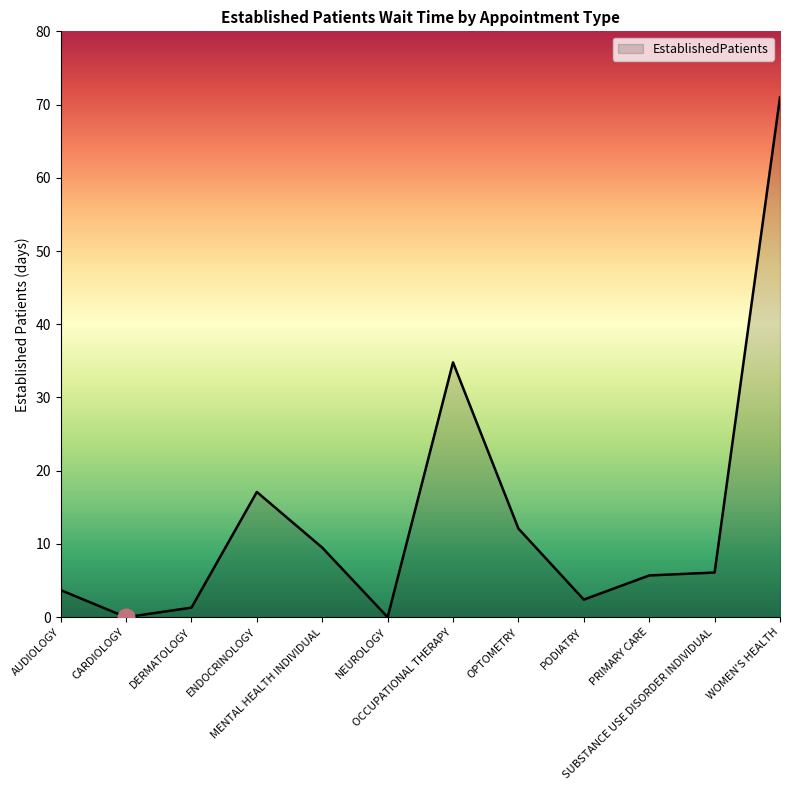

What is the greatest value displayed?

71.0